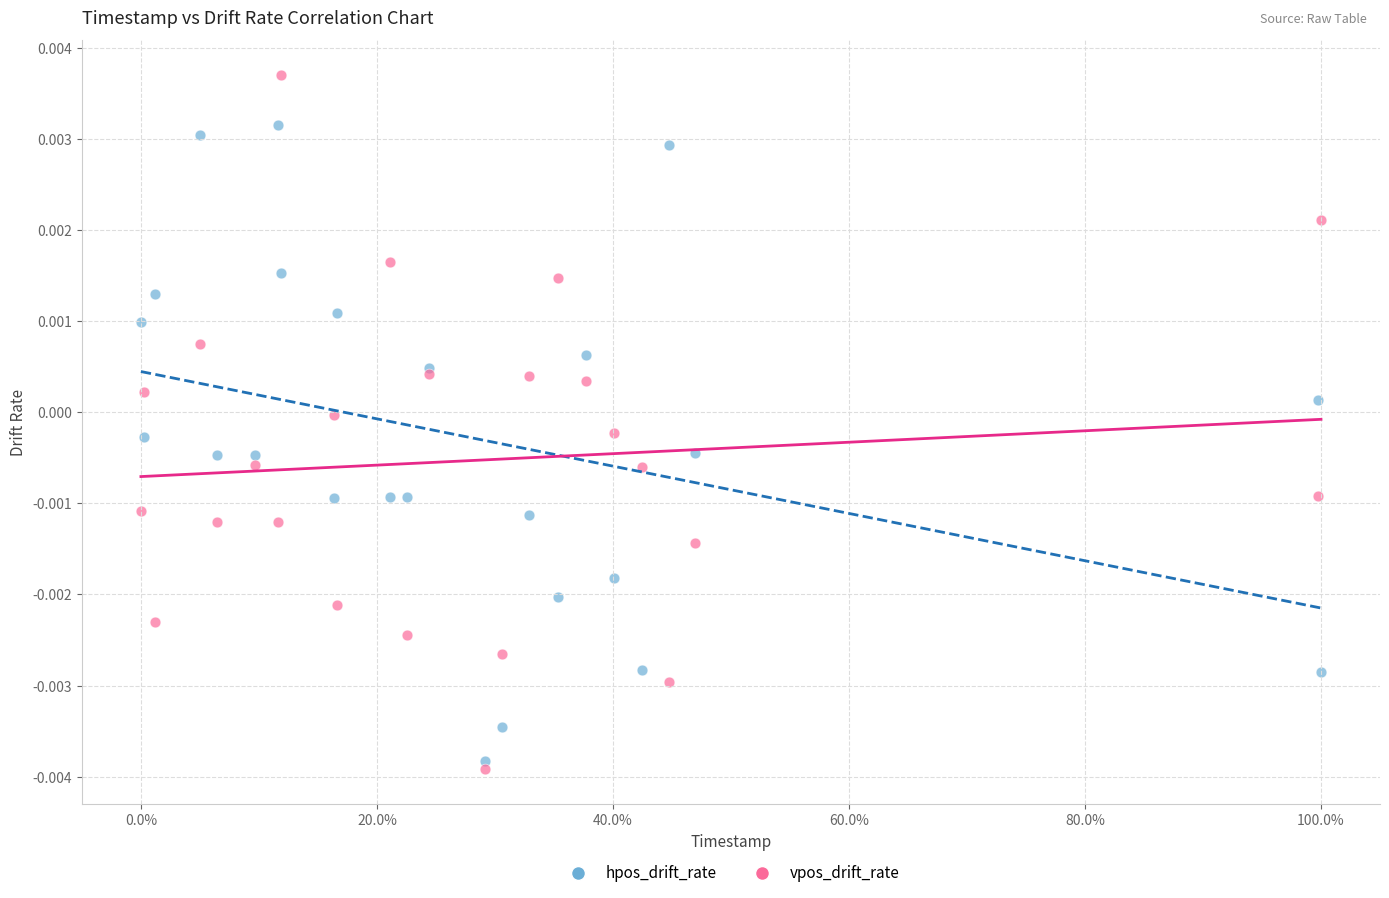

What are all the series names shown in the legend?

hpos_drift_rate, vpos_drift_rate